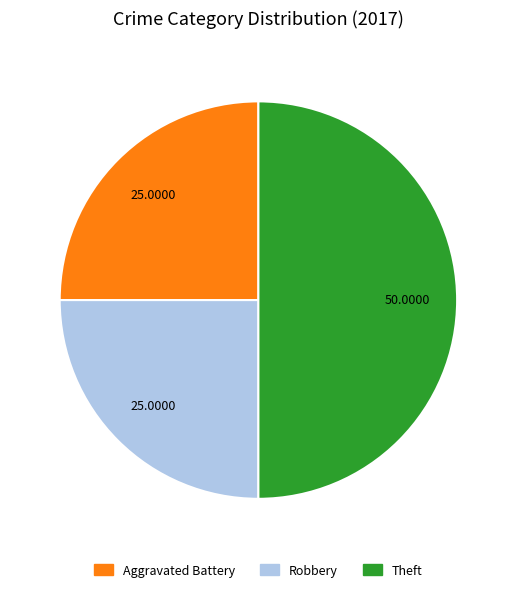

Is there a majority slice in this chart?

No